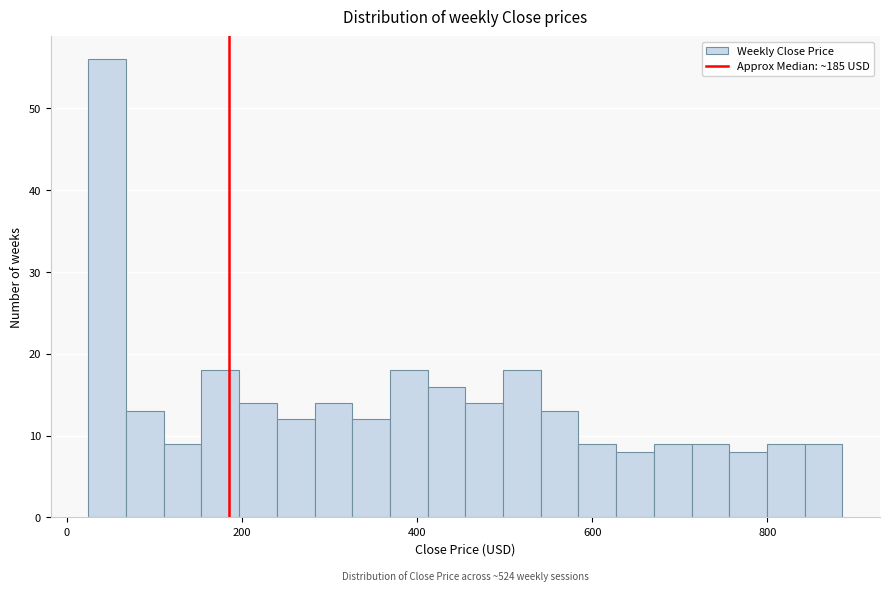

Around what value on the x-axis is the tallest bar? Give the approximate position of its centre, as read against the axis.

40